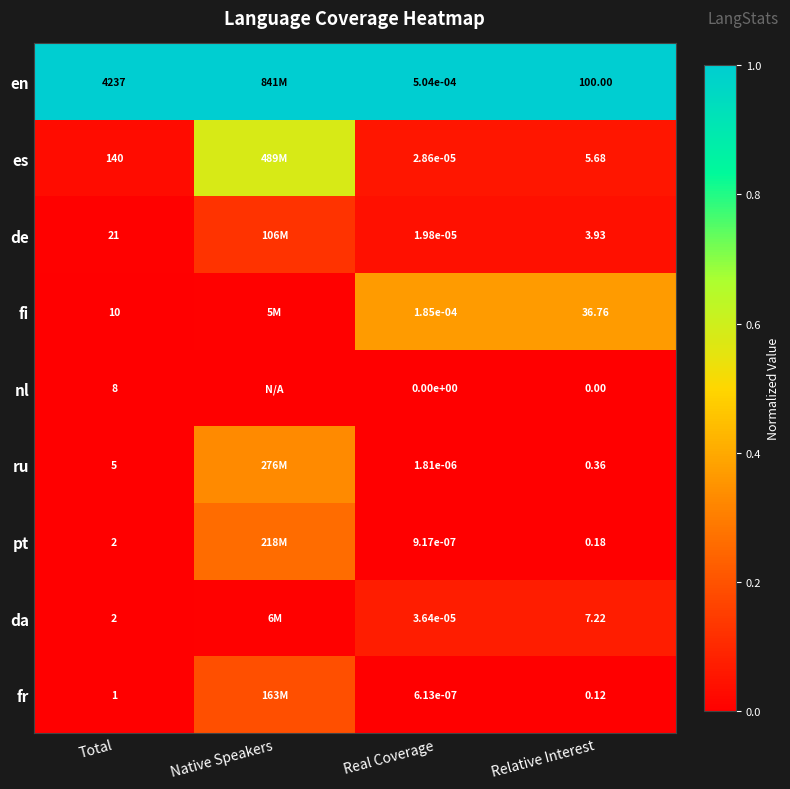

What is the spread (max minus min) of values at Total?

4236.0